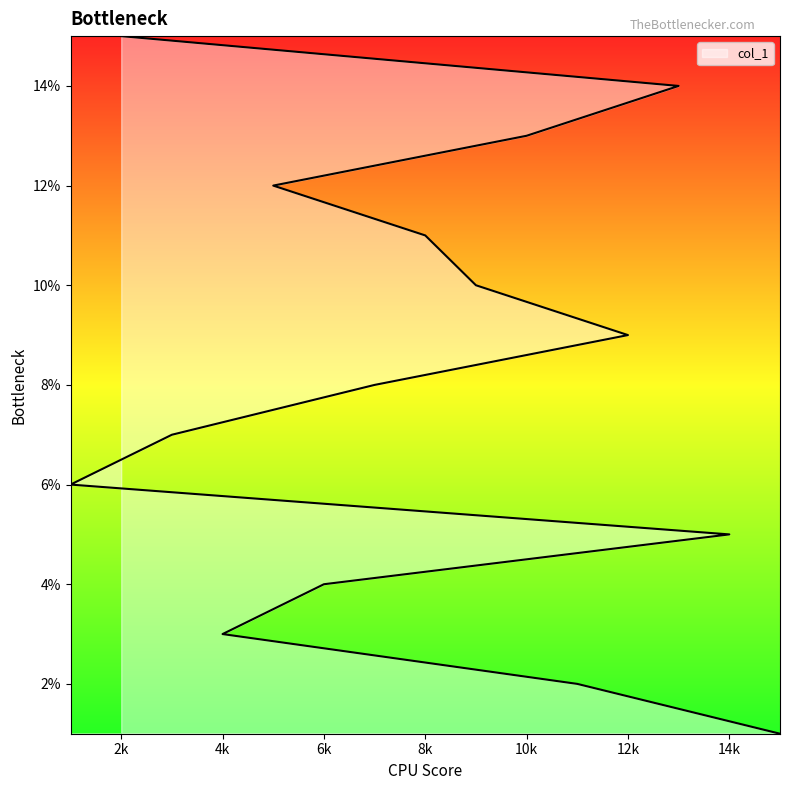

True or false: the data has more than 1 interior local peaks.

False